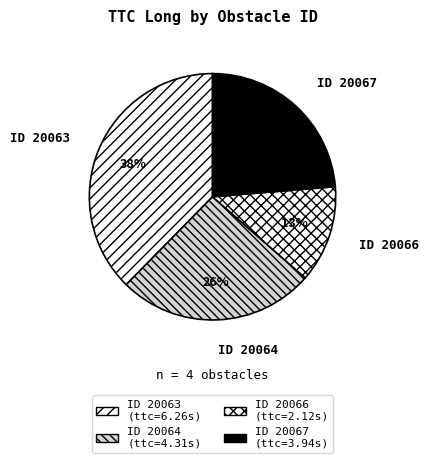

How many slices are in this pie chart?

4